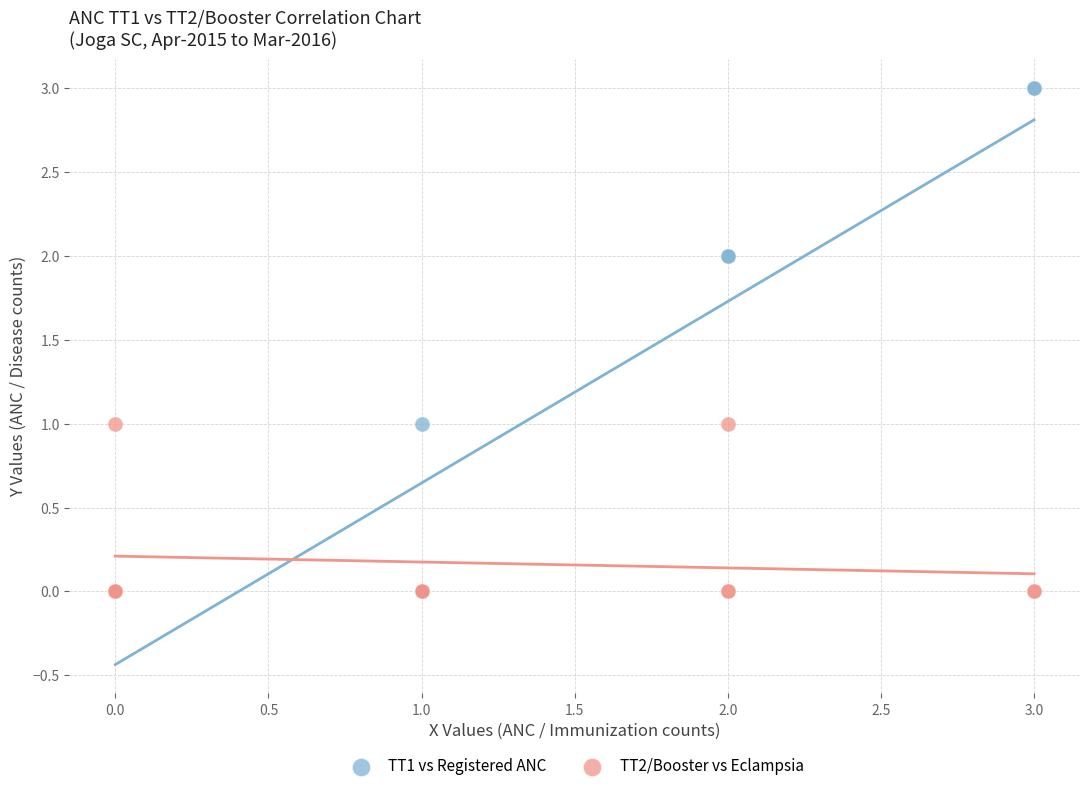

Which series reaches the maximum Y coordinate?

TT1 vs Registered ANC